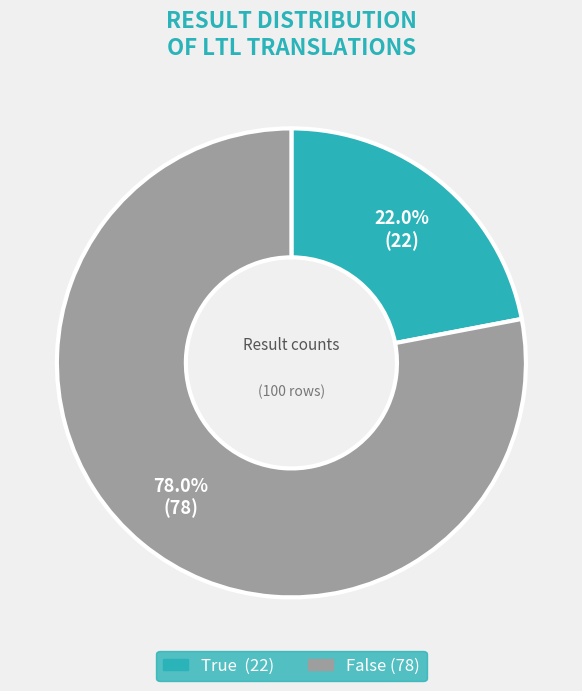

To the nearest percent, what is the combined percentage of True and False?

100%